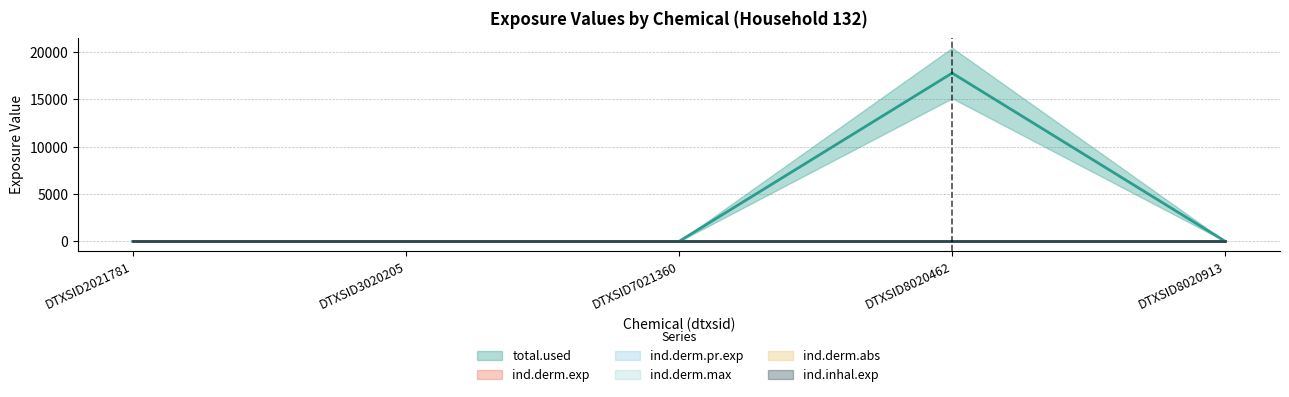

Which has a higher value, DTXSID2021781 or DTXSID3020205?

DTXSID2021781